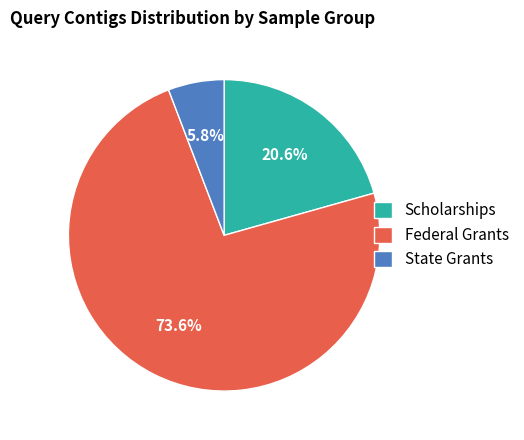

Which has a higher value, State Grants or Federal Grants?

Federal Grants